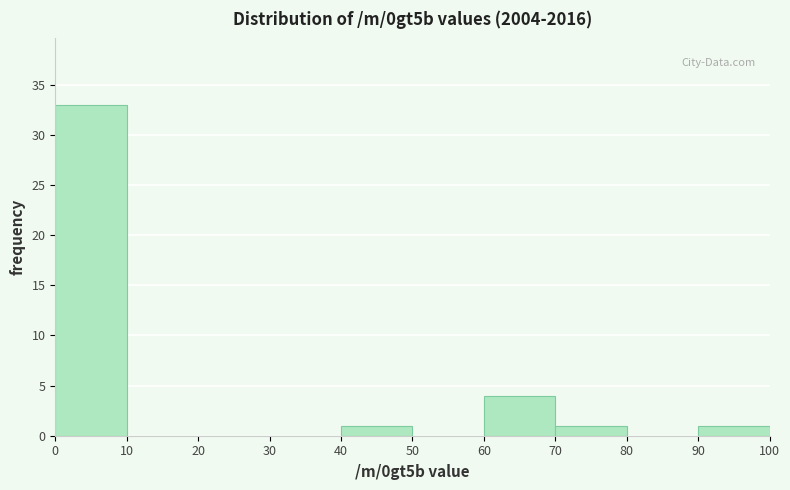

Reading left to right, transcribe this chart: for each bar, give the range it covers on the x-axis and its height. The values are not printed on the chart, so give them approximately, as read against the axis.

0 to 10: 33
10 to 20: 0
20 to 30: 0
30 to 40: 0
40 to 50: 1
50 to 60: 0
60 to 70: 4
70 to 80: 1
80 to 90: 0
90 to 100: 1